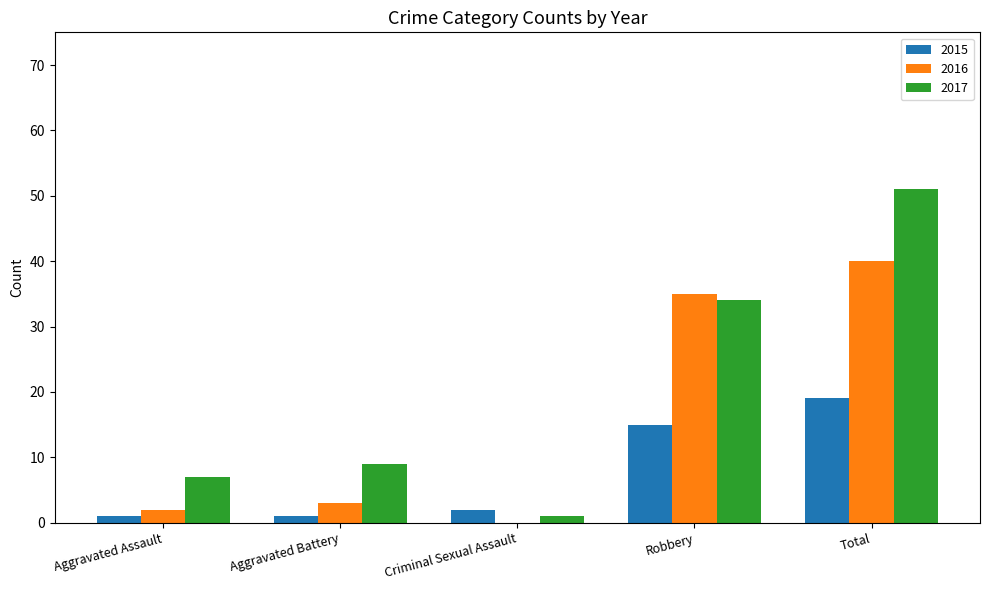

What is the sum of all 2016 values?

80